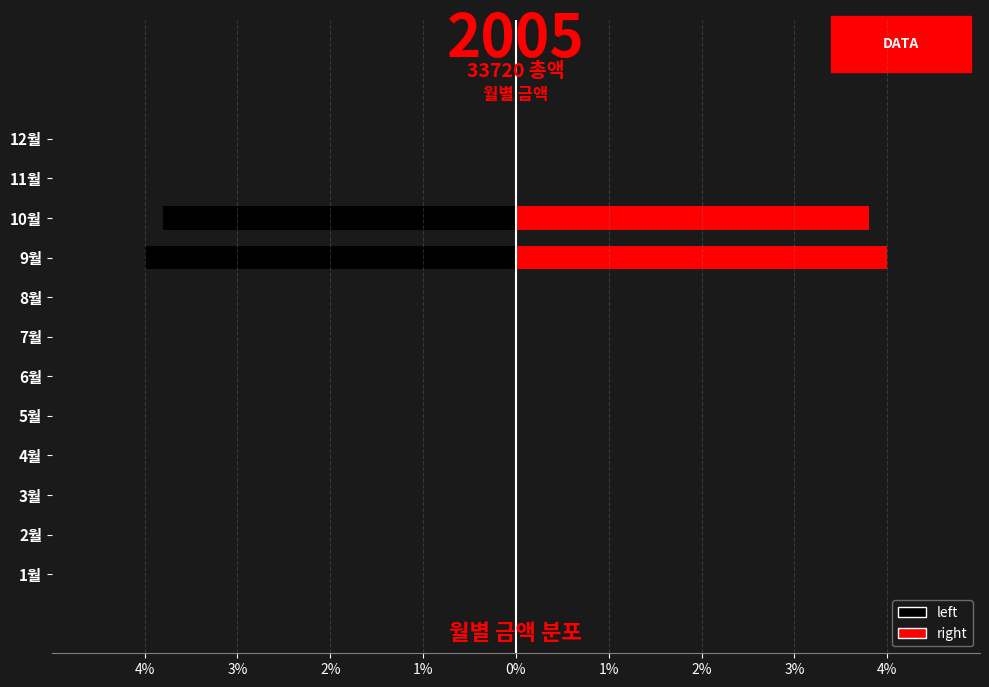

Are the bars horizontal?

Yes